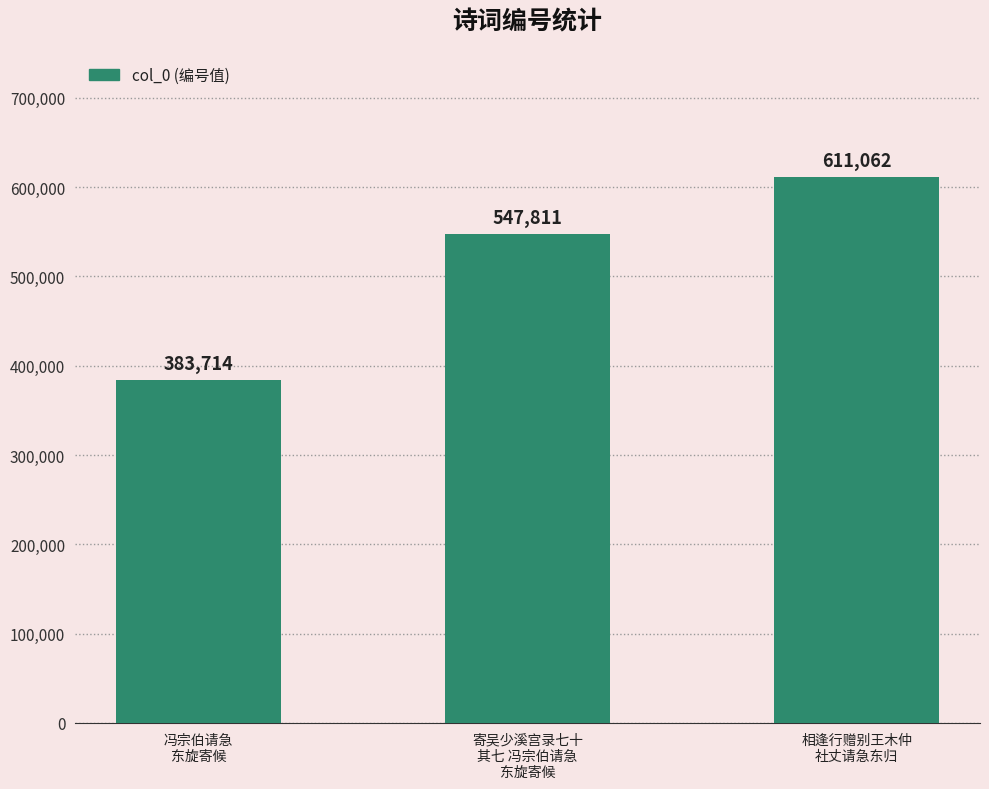

List the labels in order of value, smallest first.

冯宗伯请急
东旋寄候, 寄吴少溪宫录七十
其七 冯宗伯请急
东旋寄候, 相逢行赠别王木仲
社丈请急东归